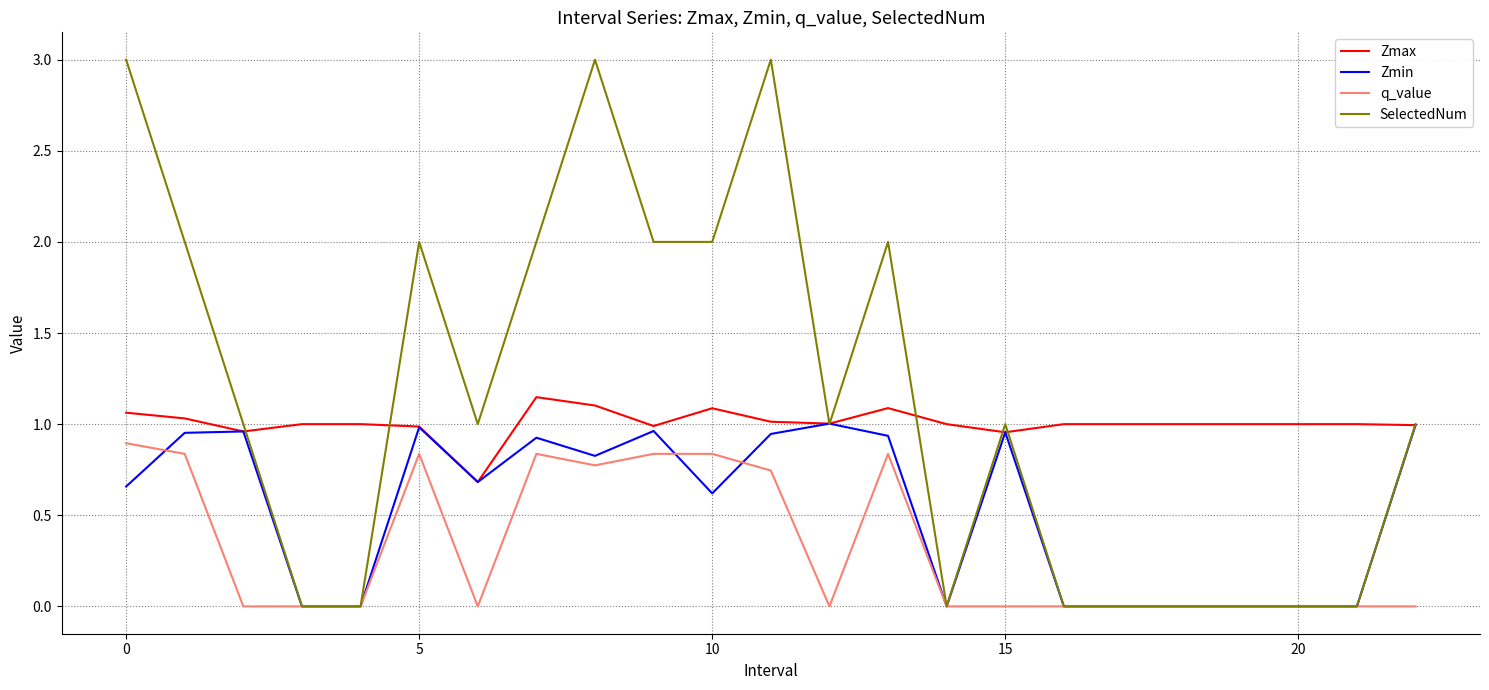

True or false: q_value and Zmax intersect in this chart.

False